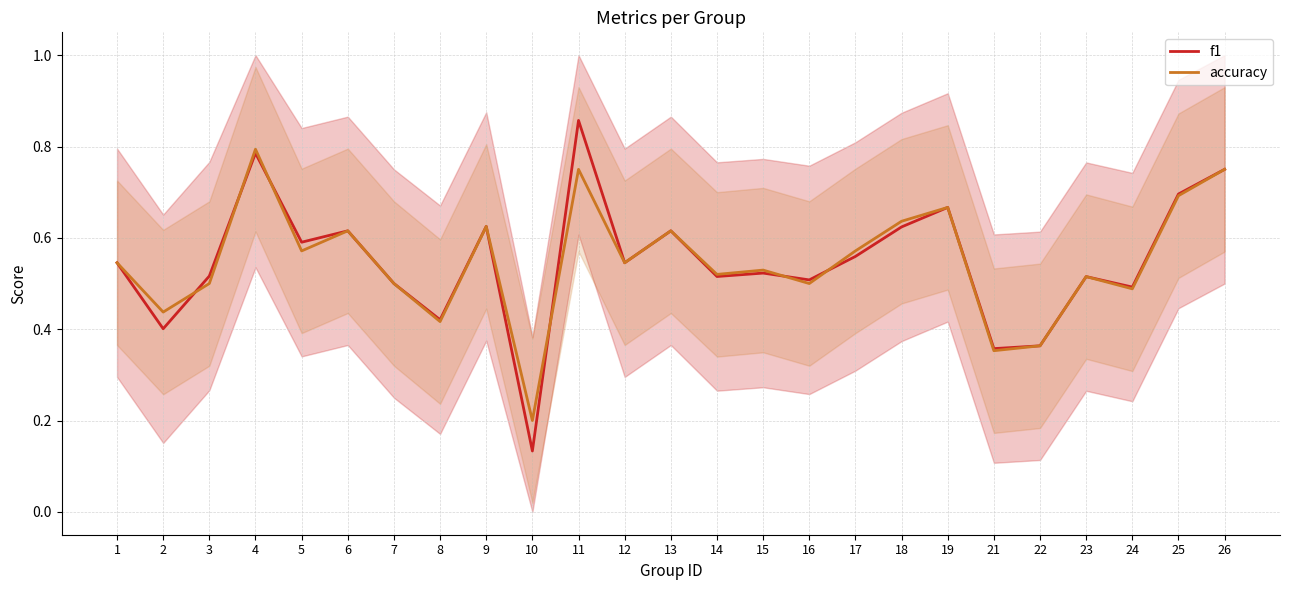

At which category does f1 reach its first local valley?

2